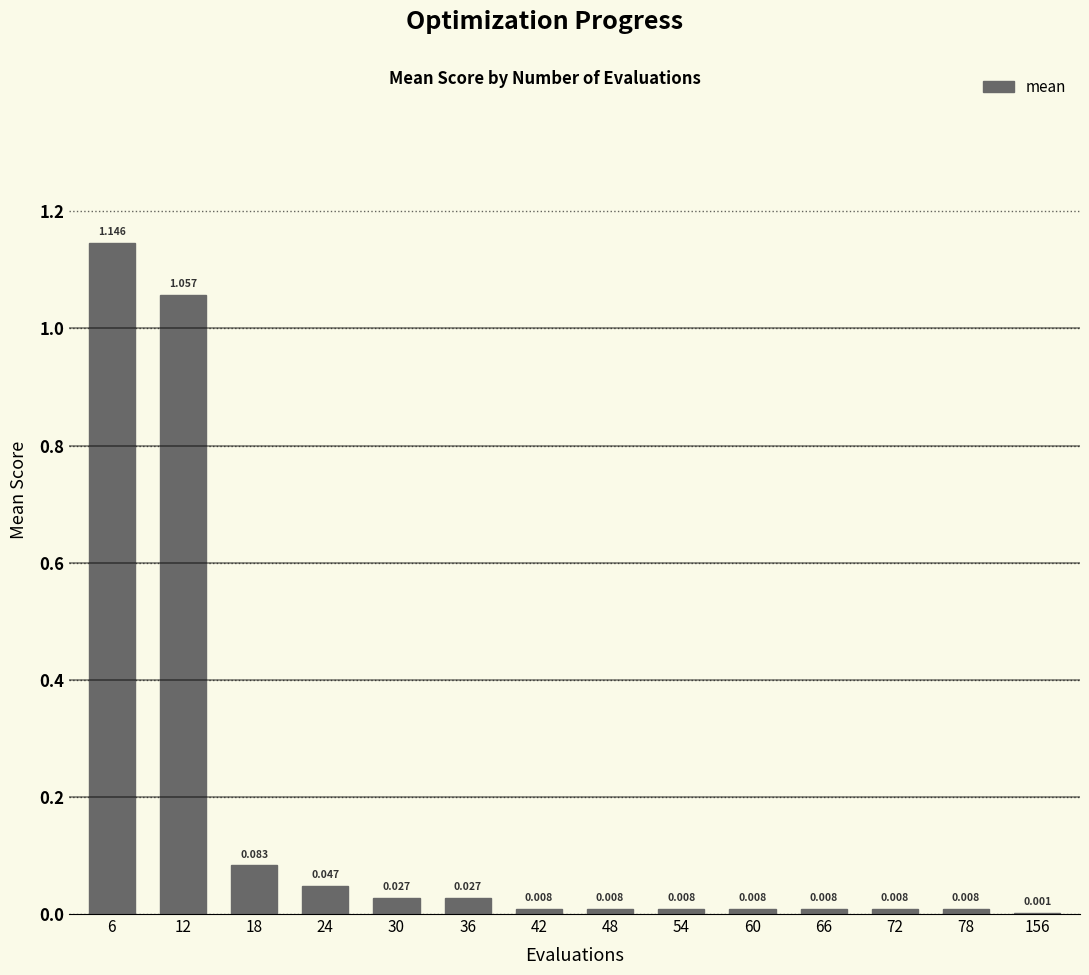

Which label corresponds to the largest value in the chart?

6